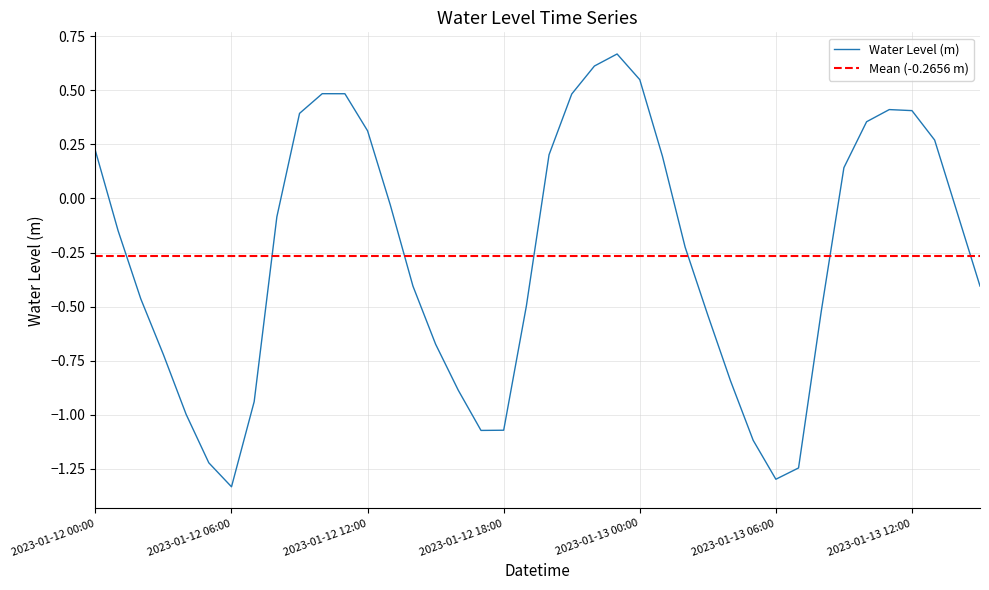

What is the maximum value shown in the chart?

0.7